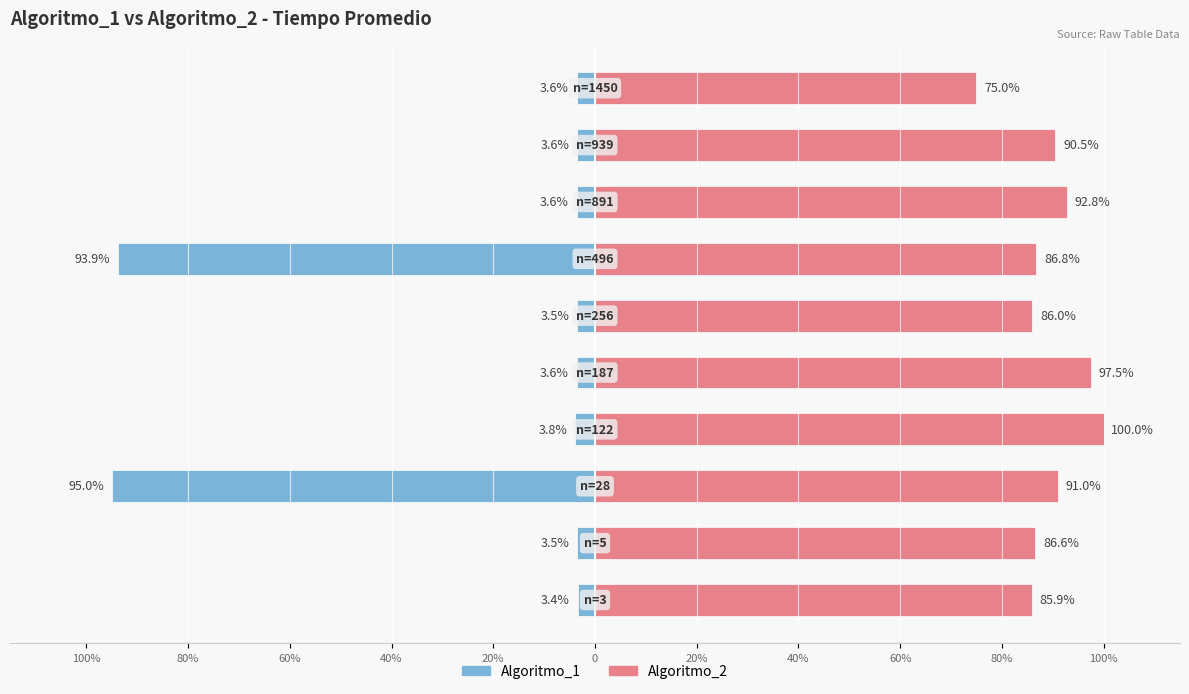

True or false: Algoritmo_1 has a value of -95.0 at 60%.

True